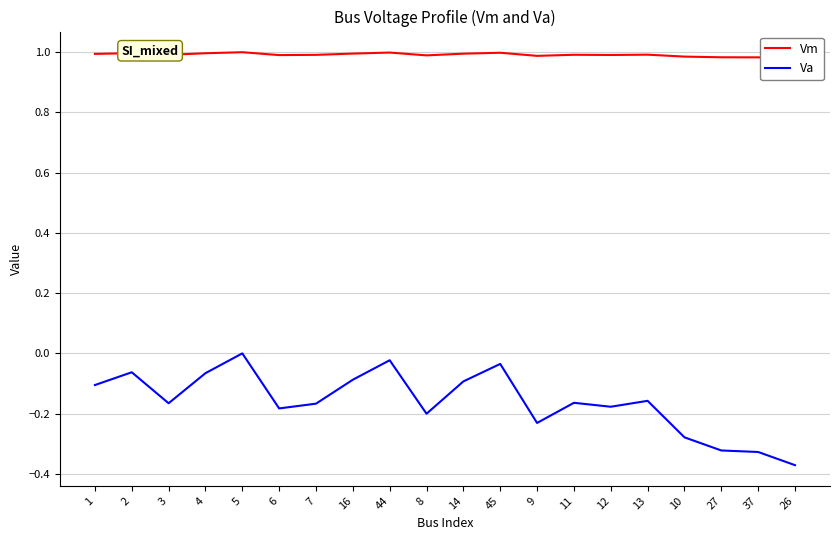

Which category has the highest value in the Vm series?

5